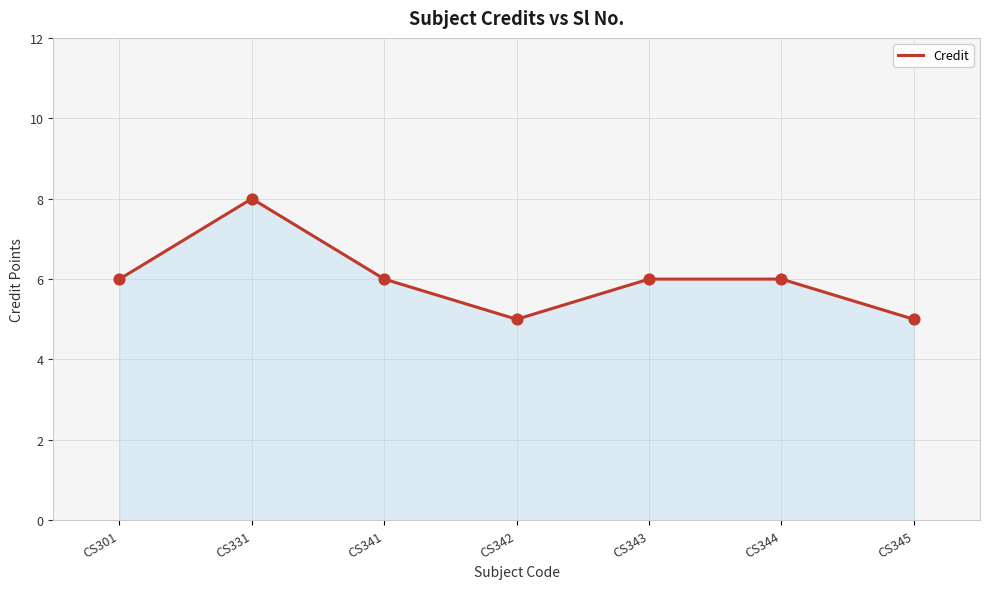

What is the change in value from CS331 to CS343?

-2